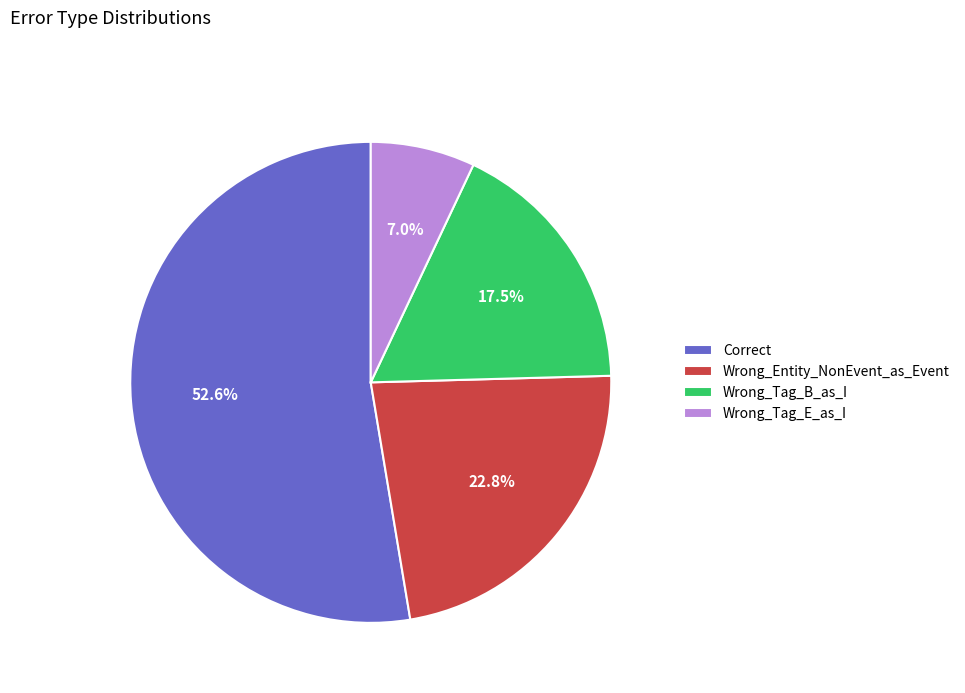

To the nearest percent, what percentage of the pie is Correct?

53%